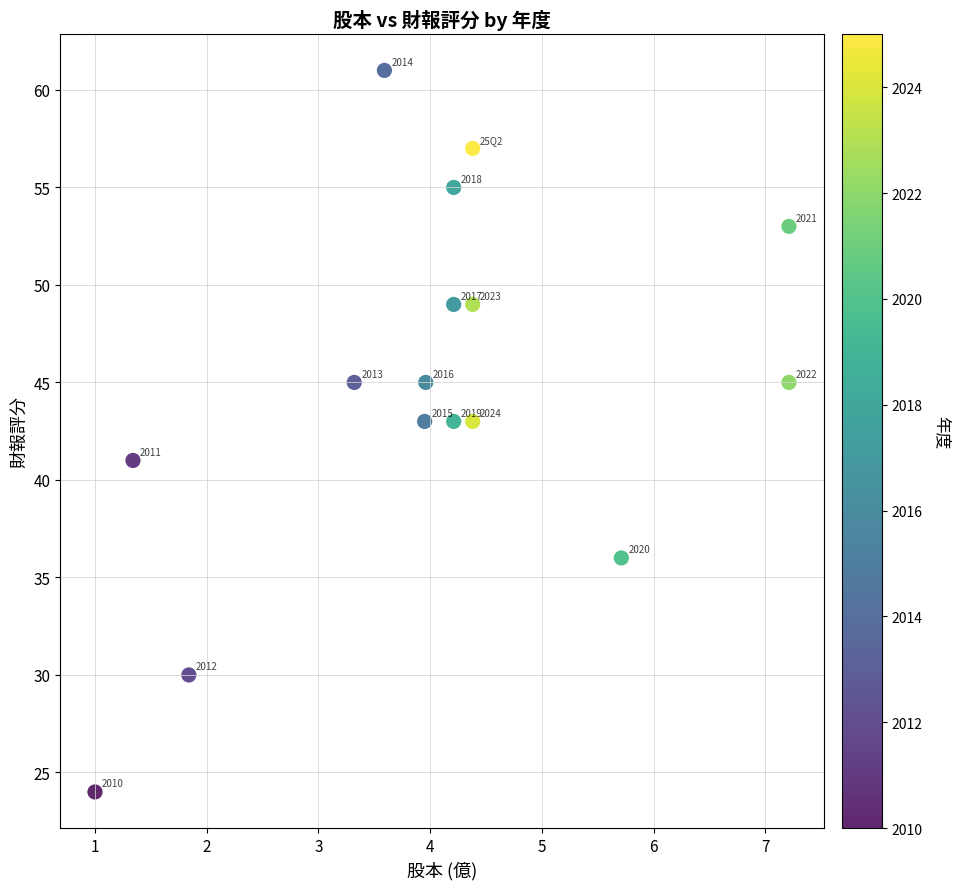

What is the range of Y values (max minus min)?

37